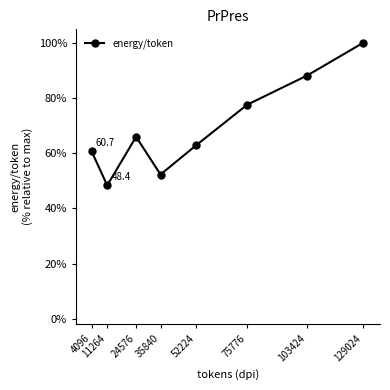

Reading left to right, list all the values displayed in this chart.

4096=60.7	11264=48.4	24576=66.0	35840=52.3	52224=62.9	75776=77.6	103424=88.2	129024=100.0